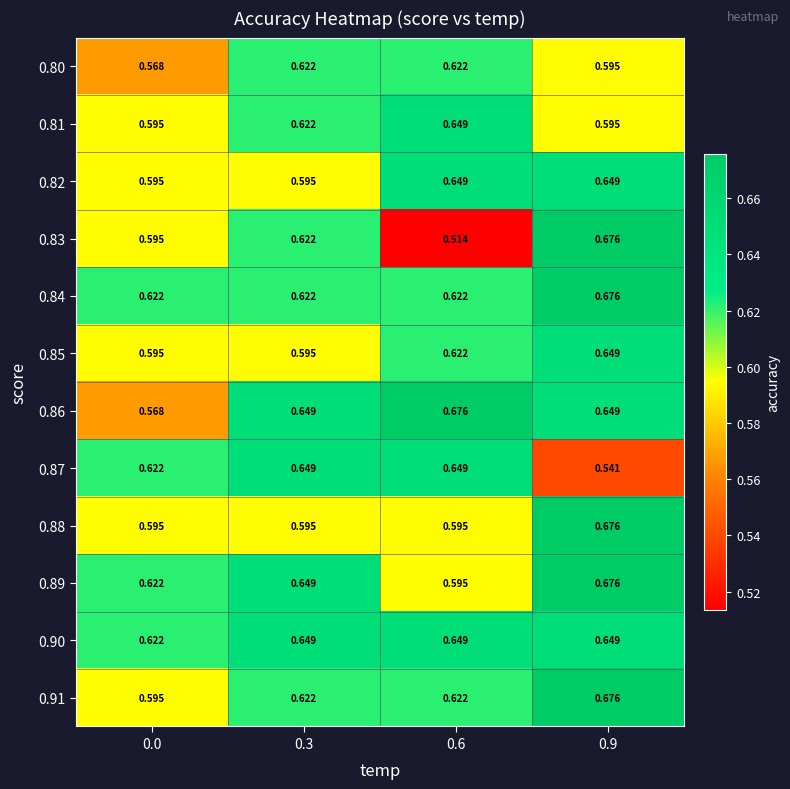

Is the value of 0.91 at 0.6 greater than the value of 0.87 at 0.6?

No